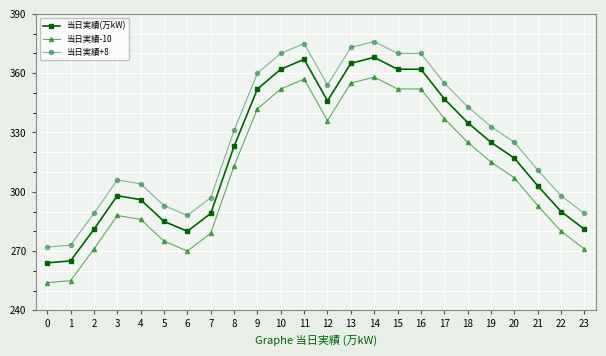

Is the value of 当日実績-10 at 2 greater than the value of 当日実績+8 at 23?

No